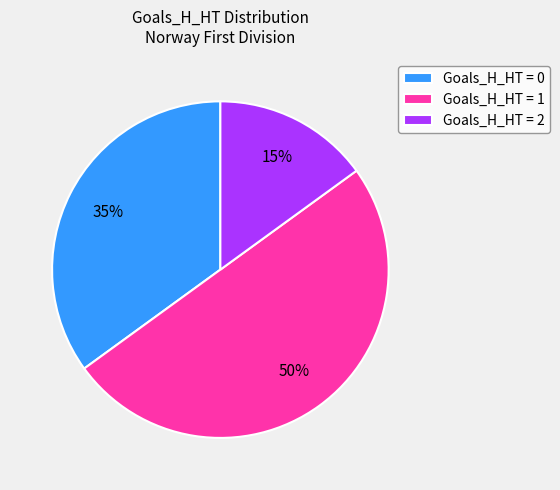

Do Goals_H_HT = 1 and Goals_H_HT = 0 together represent more than half of the pie?

Yes